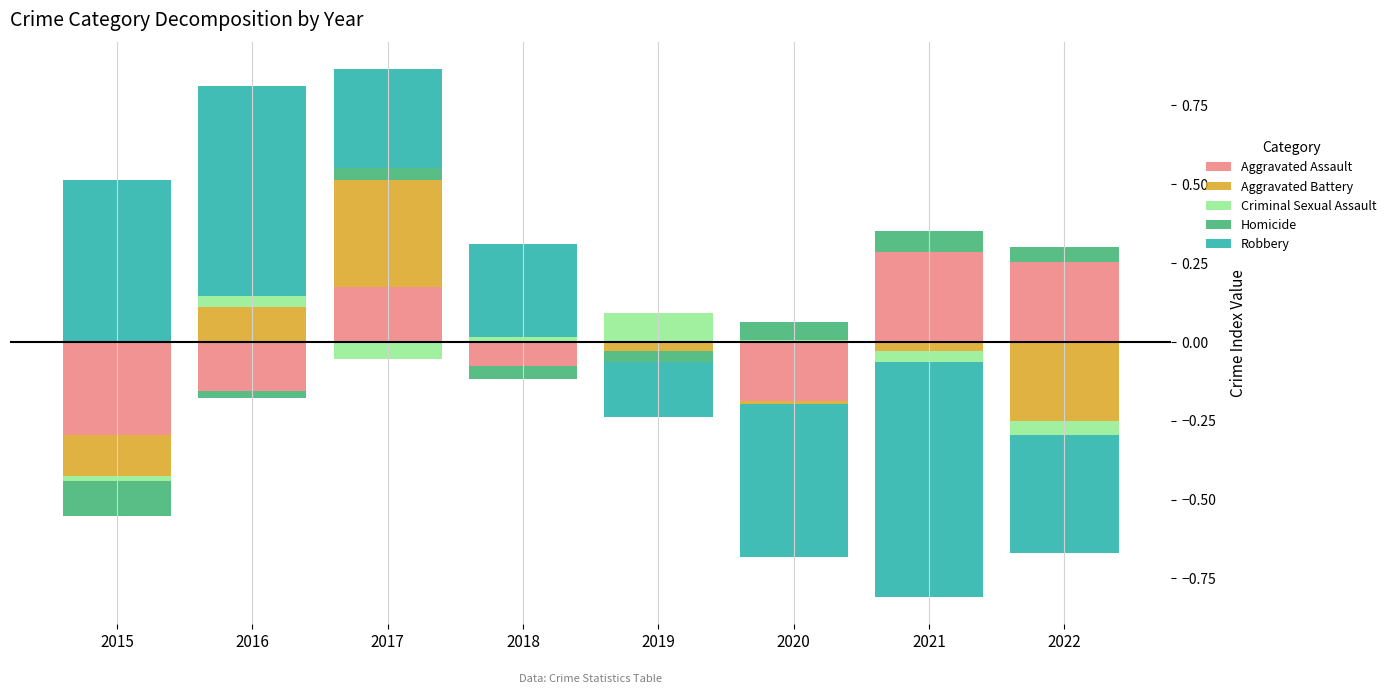

How many bars are there in each group?

5